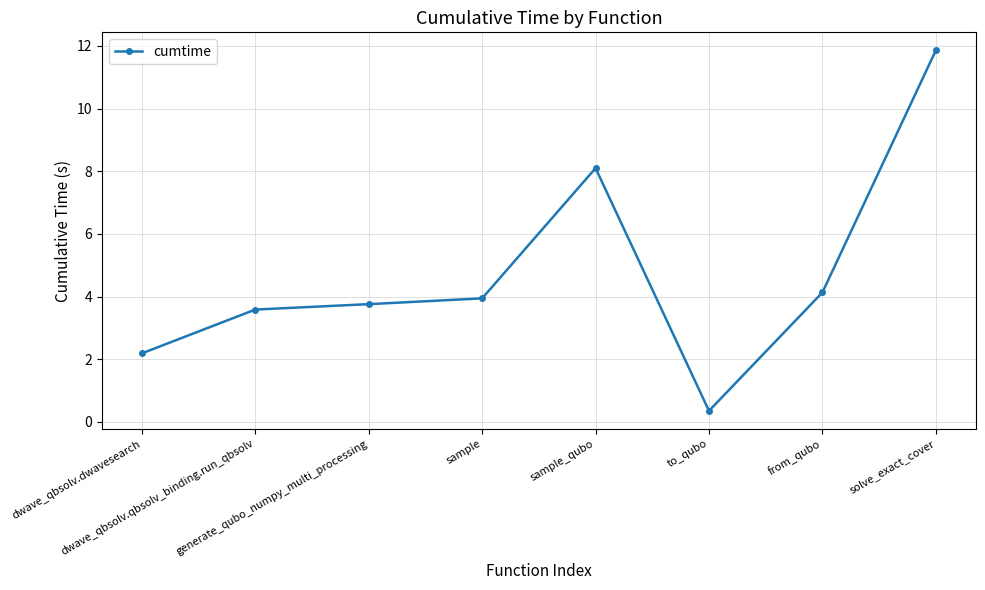

Count the number of categories in the chart.

8